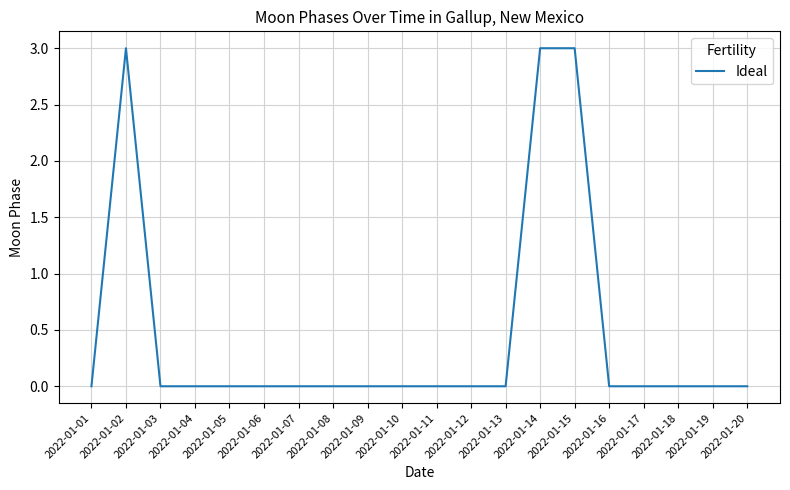

What is the maximum value shown in the chart?

3